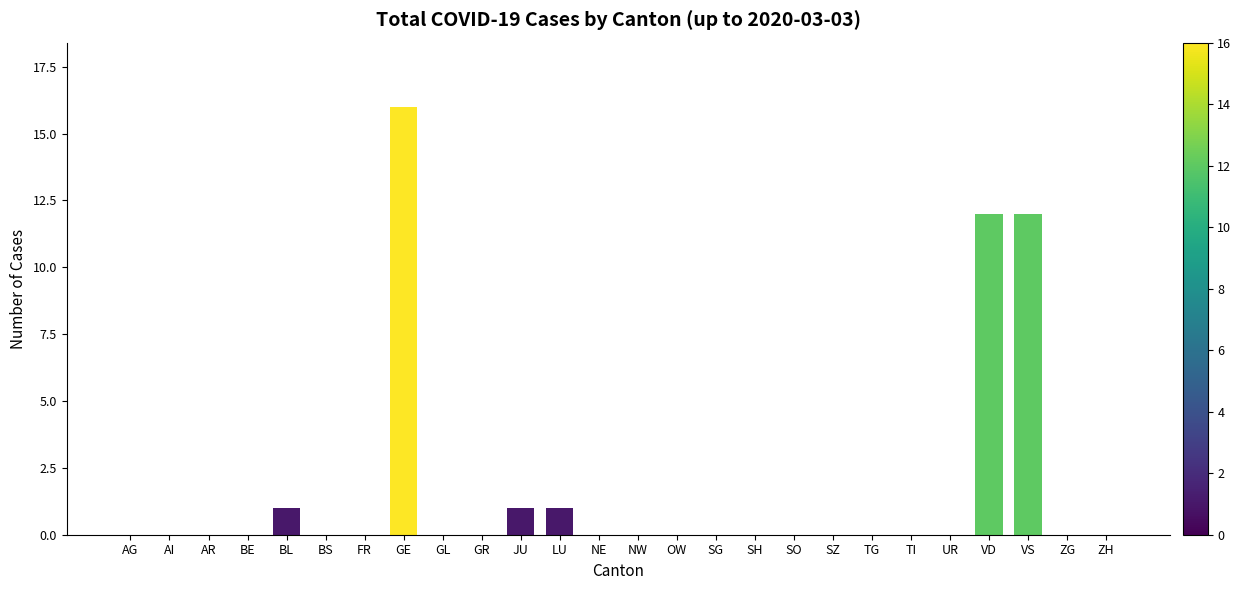

Reading right to left, what are all the values shown in this chart?

ZH=0	ZG=0	VS=12	VD=12	UR=0	TI=0	TG=0	SZ=0	SO=0	SH=0	SG=0	OW=0	NW=0	NE=0	LU=1	JU=1	GR=0	GL=0	GE=16	FR=0	BS=0	BL=1	BE=0	AR=0	AI=0	AG=0